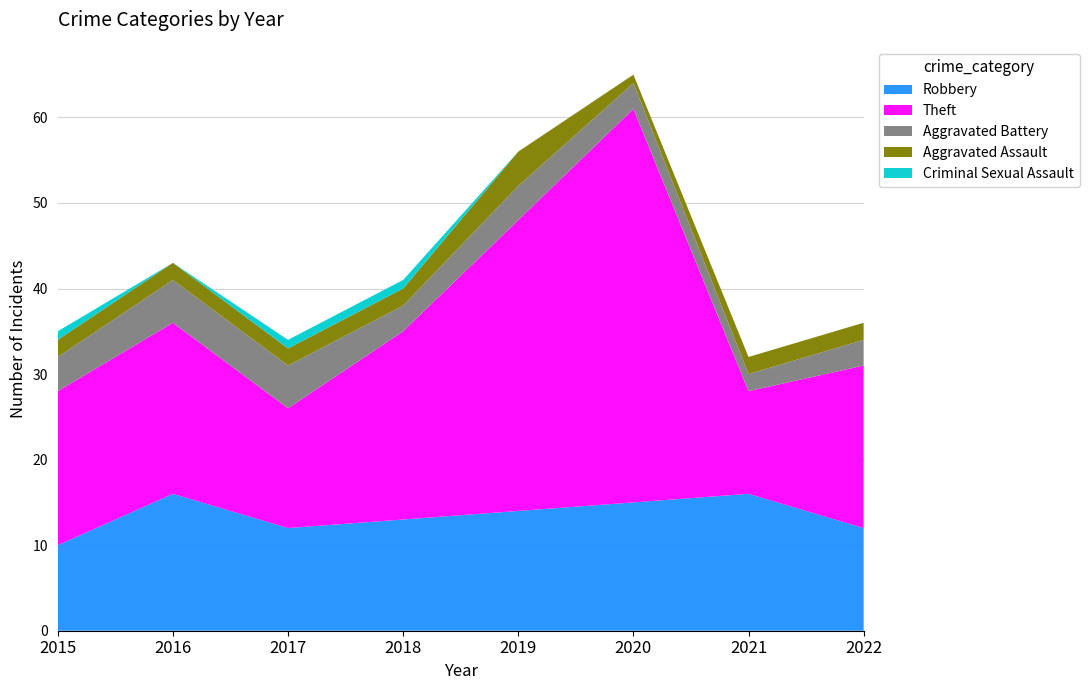

Reading left to right, what are all the values shown in this chart?

Robbery: 2015=10	2016=16	2017=12	2018=13	2019=14	2020=15	2021=16	2022=12
Theft: 2015=18	2016=20	2017=14	2018=22	2019=34	2020=46	2021=12	2022=19
Aggravated Battery: 2015=4	2016=5	2017=5	2018=3	2019=4	2020=3	2021=2	2022=3
Aggravated Assault: 2015=2	2016=2	2017=2	2018=2	2019=4	2020=1	2021=2	2022=2
Criminal Sexual Assault: 2015=1	2016=0	2017=1	2018=1	2019=0	2020=0	2021=0	2022=0